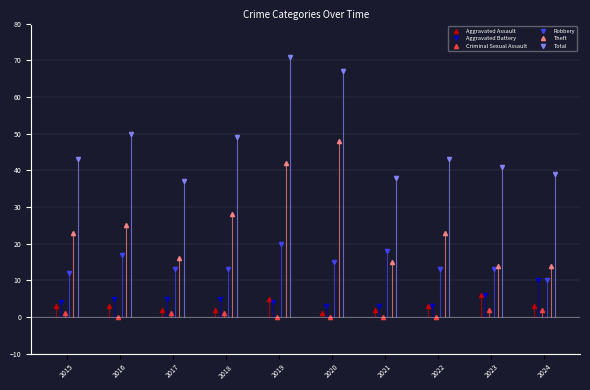

What is the sum of all Aggravated Assault values?

30